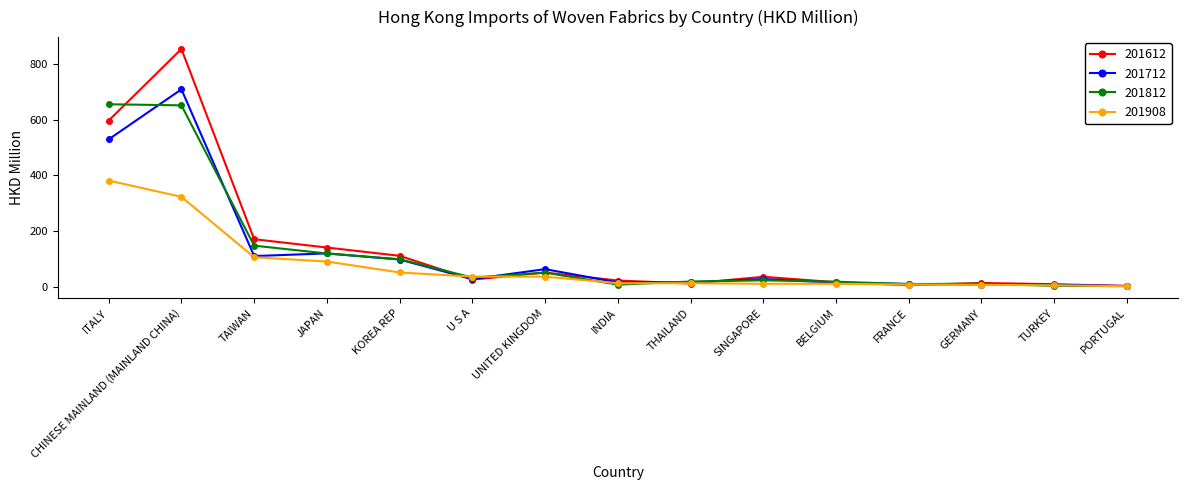

At which category does 201612 reach its first local valley?

U S A